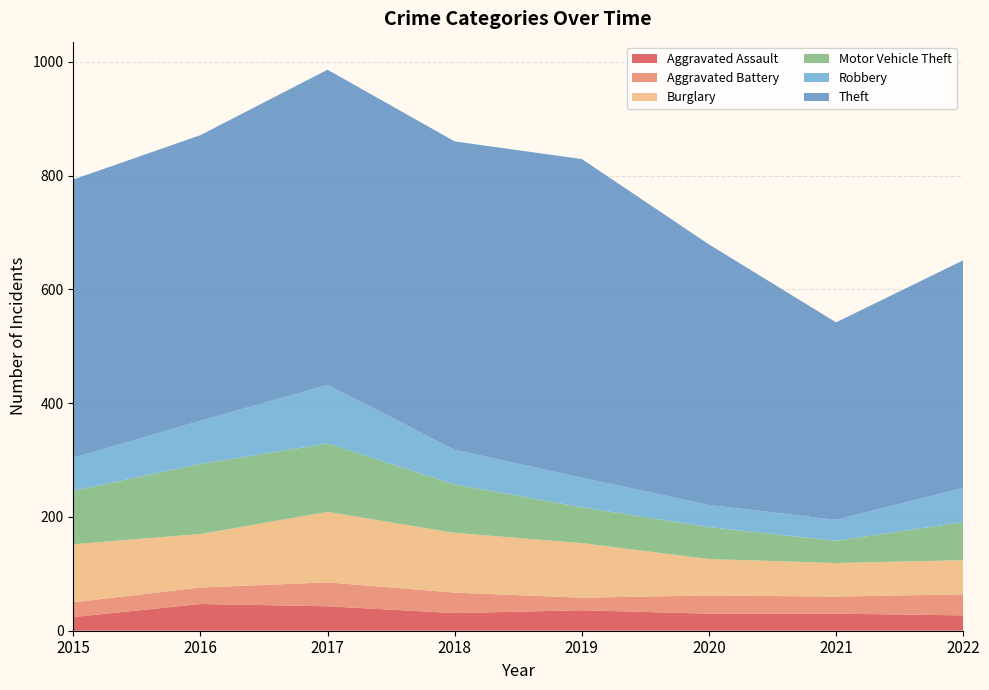

Reading left to right, transcribe all the data shown in this chart.

Aggravated Assault: 24	47	43	31	36	30	30	27
Aggravated Battery: 26	29	42	36	22	32	30	37
Burglary: 102	94	124	105	96	64	59	60
Motor Vehicle Theft: 94	123	120	85	63	56	39	67
Robbery: 58	76	103	61	52	39	37	60
Theft: 489	502	554	542	560	458	347	400